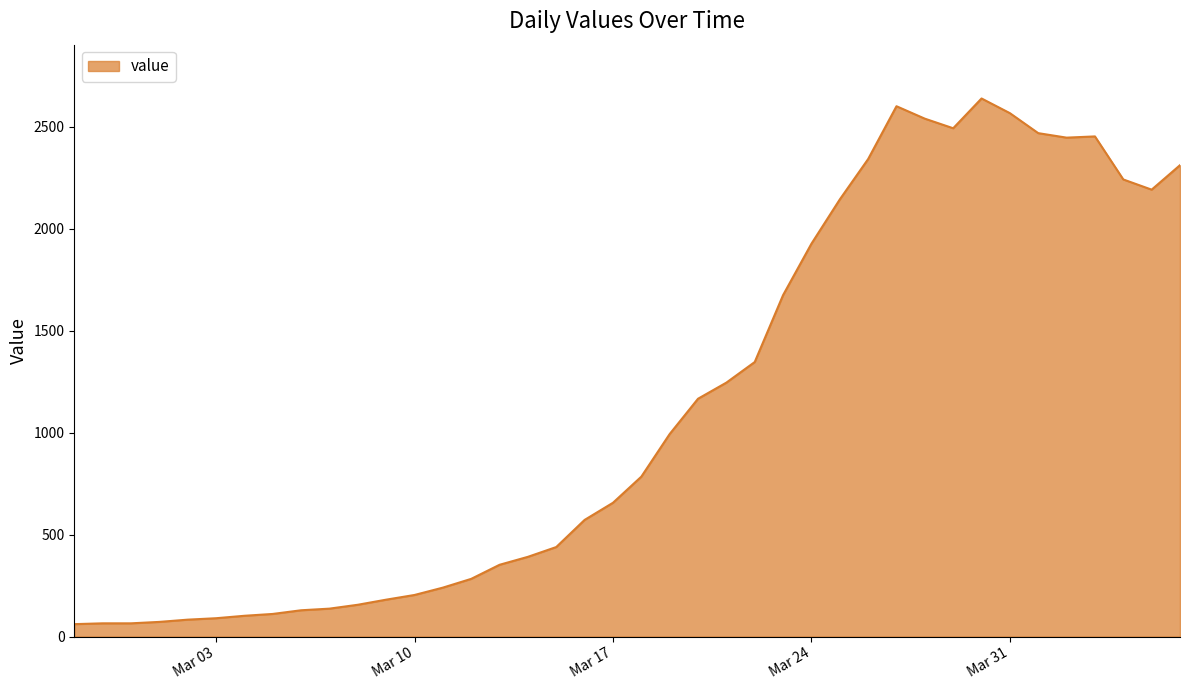

What is the greatest value displayed?

2638